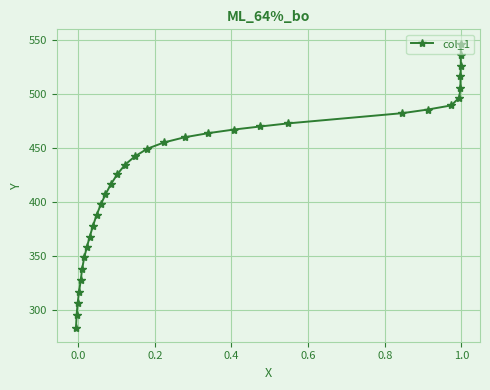

What is the smallest value displayed?

283.7